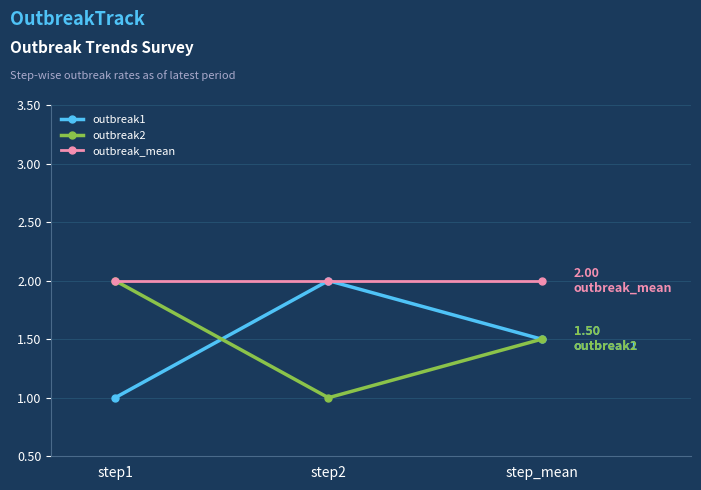

How many series are shown in this chart?

3